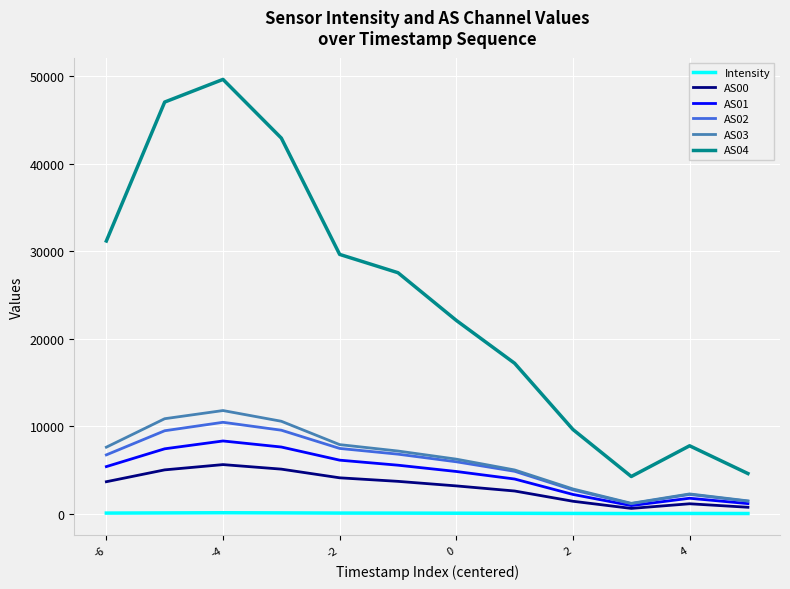

What is the maximum value shown in the chart?

49641.0